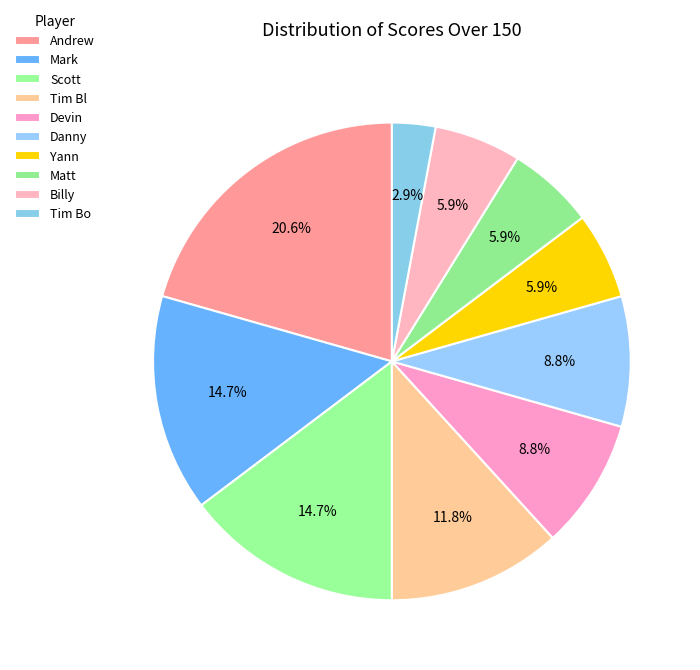

To the nearest percent, what percentage of the pie is Tim Bl?

12%